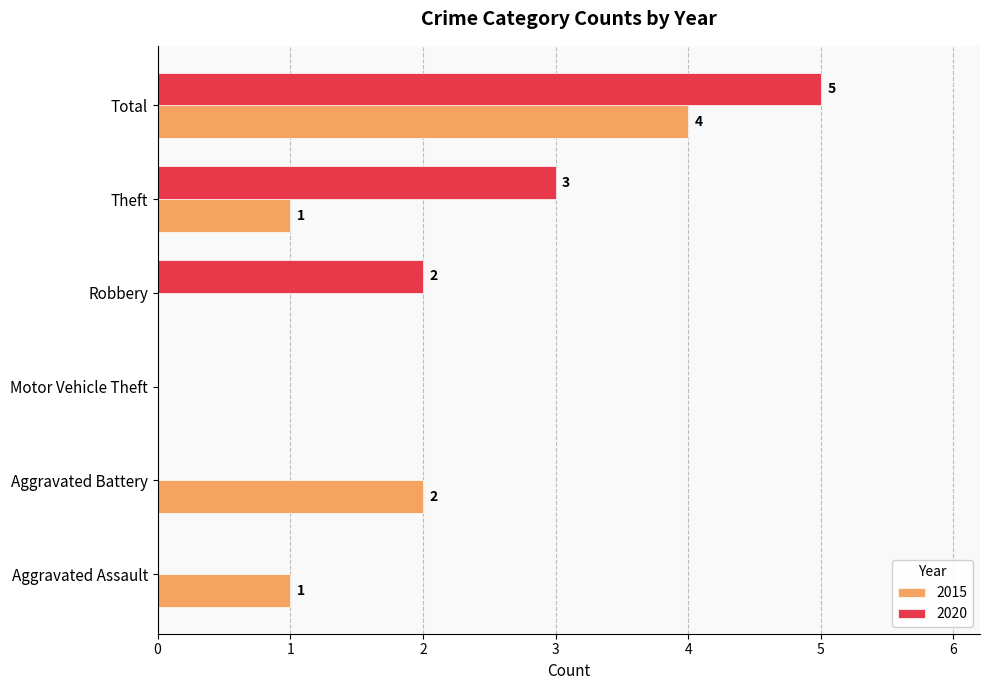

Which category has the highest value in the 2015 series?

Total